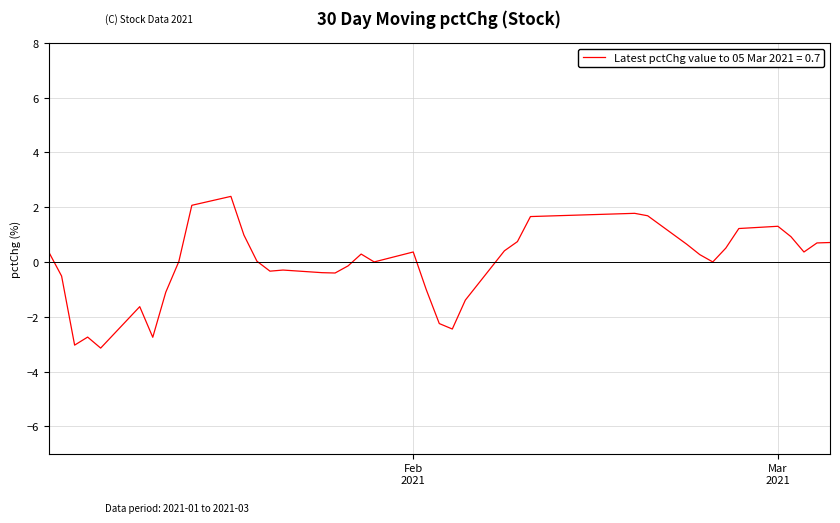

What is the average value?

-0.1